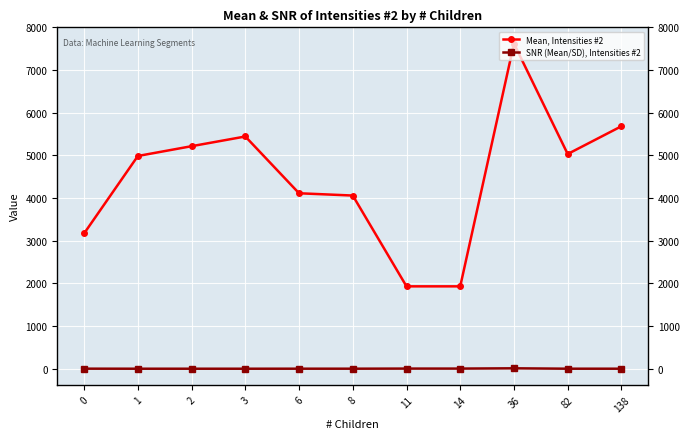

At which category does Mean, Intensities #2 reach its first local valley?

82